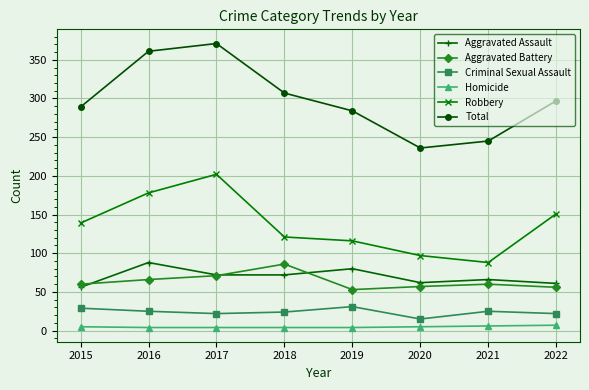

At which category is the sum across all series the highest?

2017